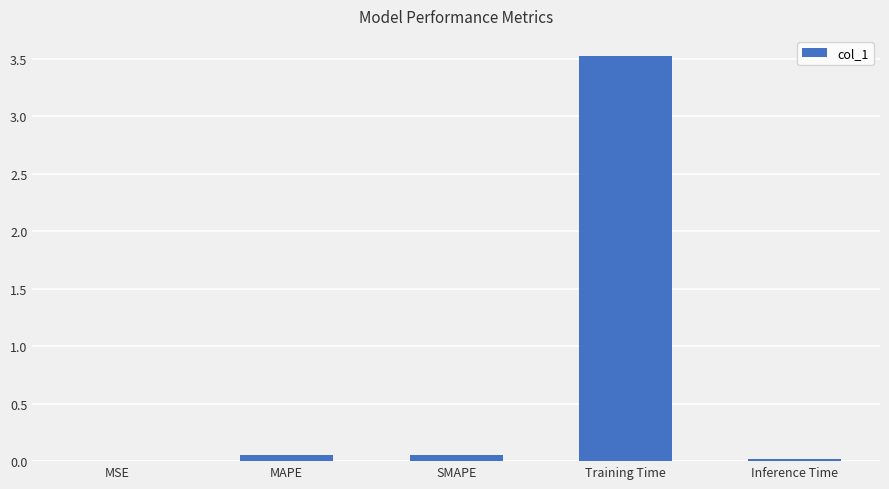

What is the greatest value displayed?

3.5